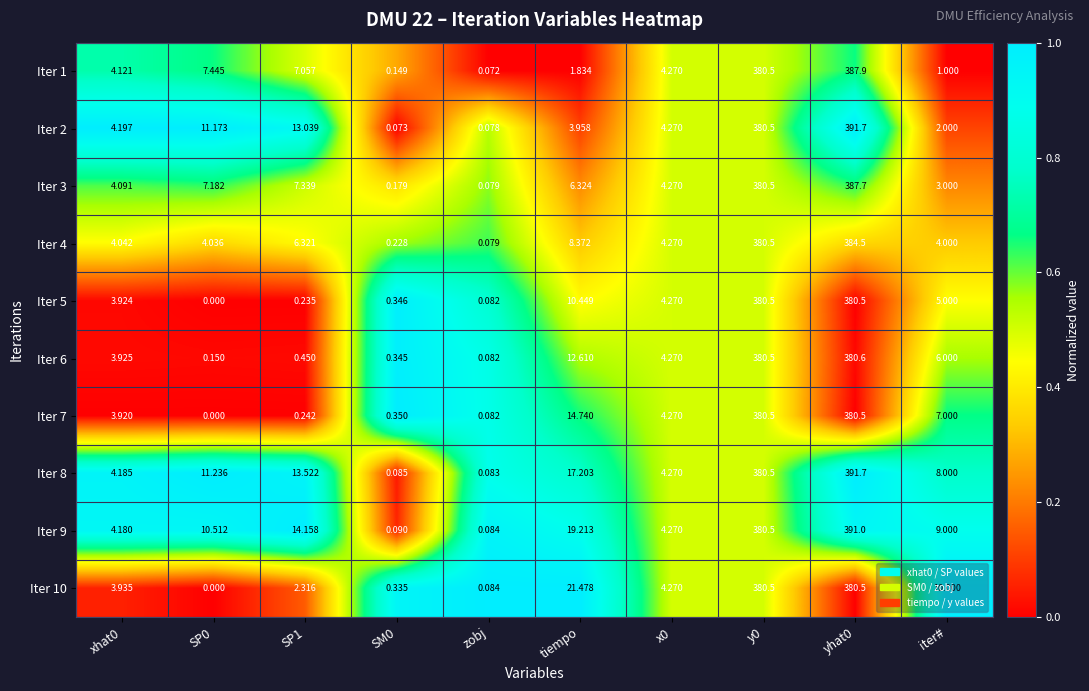

At which label does Iter 6 first exceed 4?

tiempo